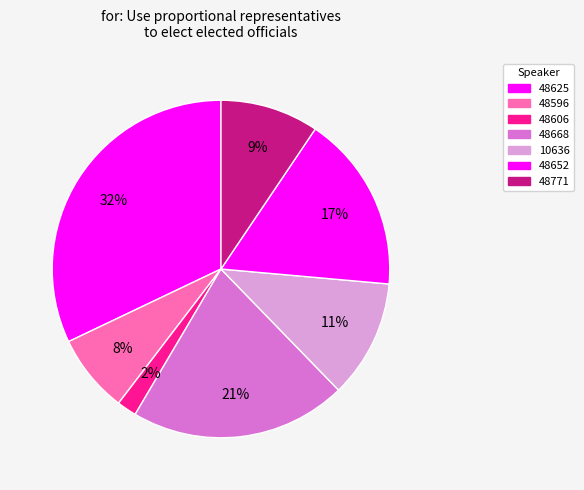

How many segments does this pie chart have?

7